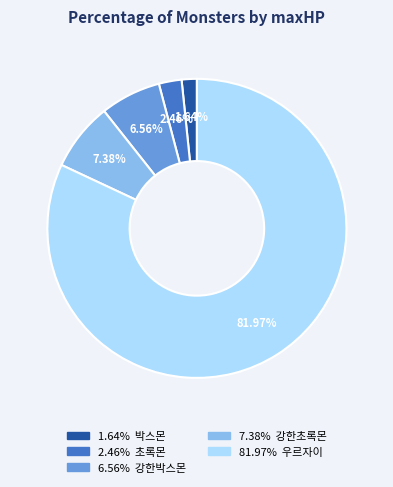

Is there any slice that represents more than half of the pie?

Yes